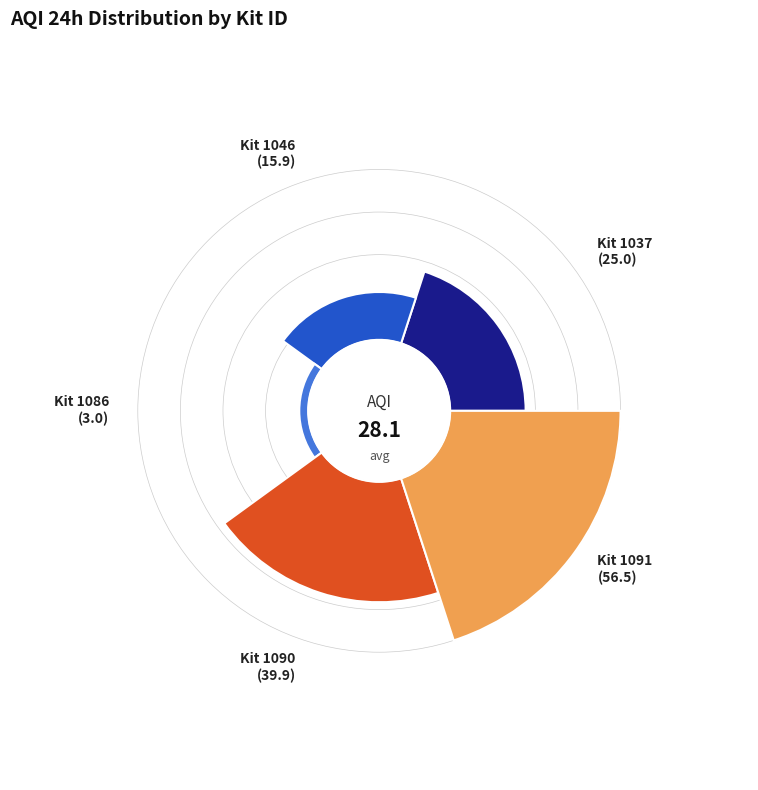

Is there any slice that represents more than half of the pie?

No